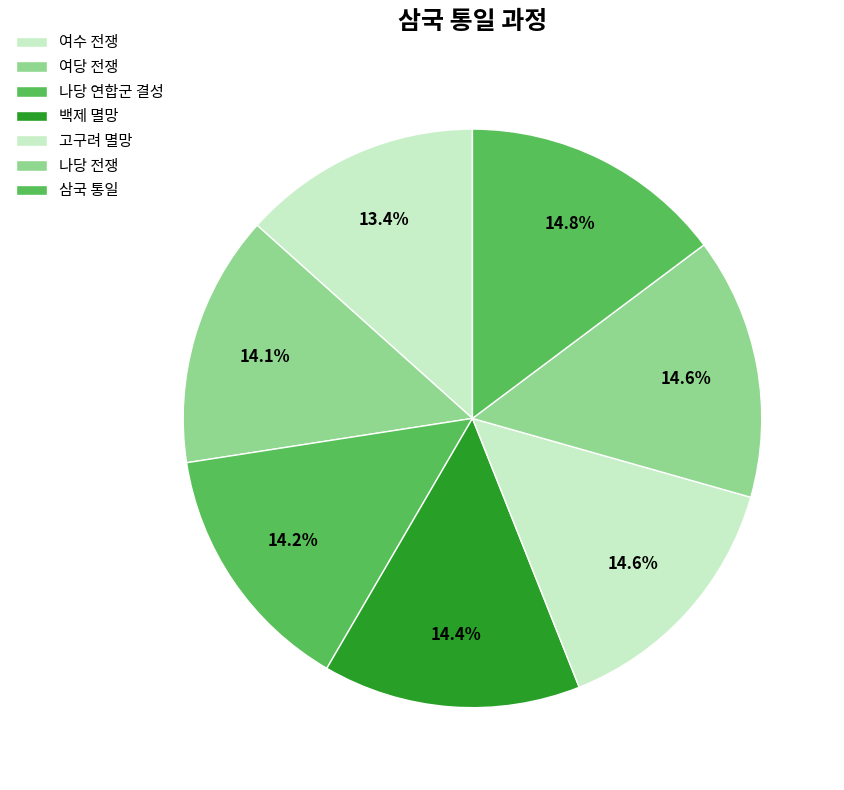

Is there any slice that represents more than half of the pie?

No